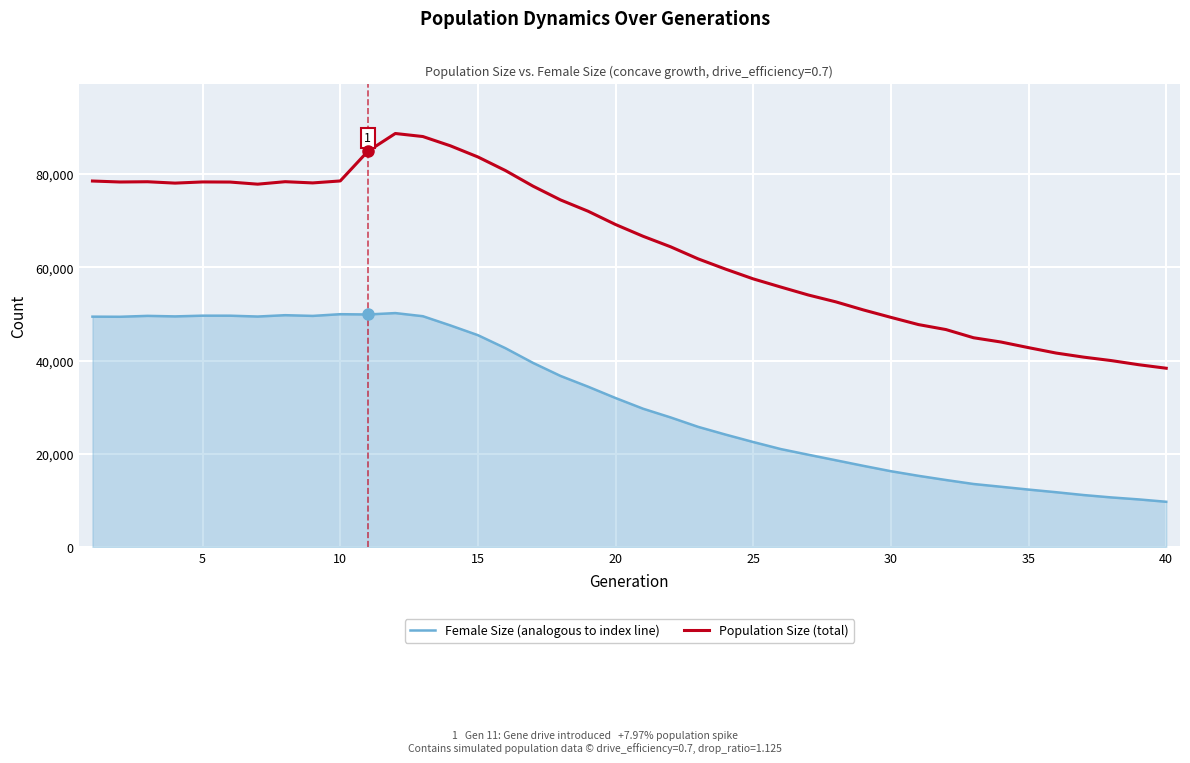

True or false: Female Size (analogous to index line) and Population Size (total) cross at least once.

False